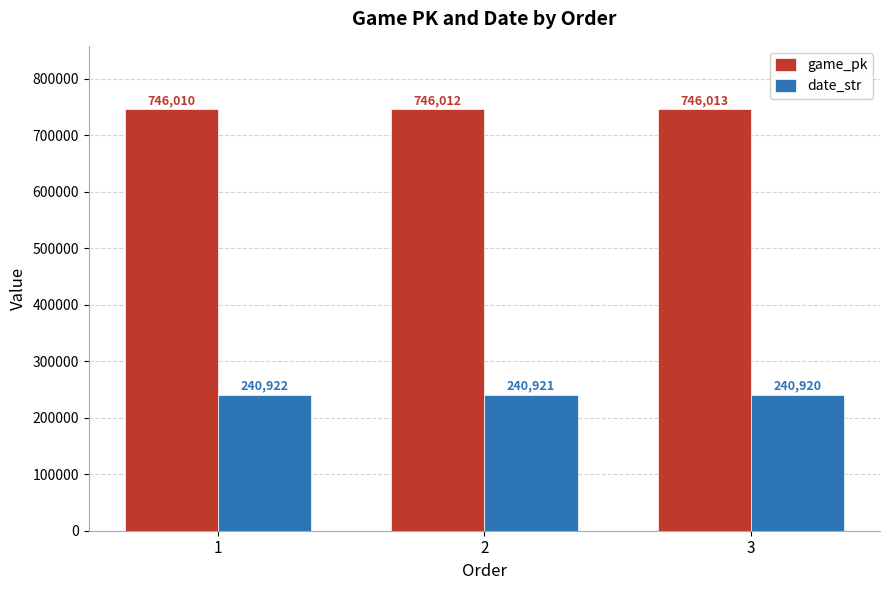

At how many categories does at least one series exceed 576584?

3